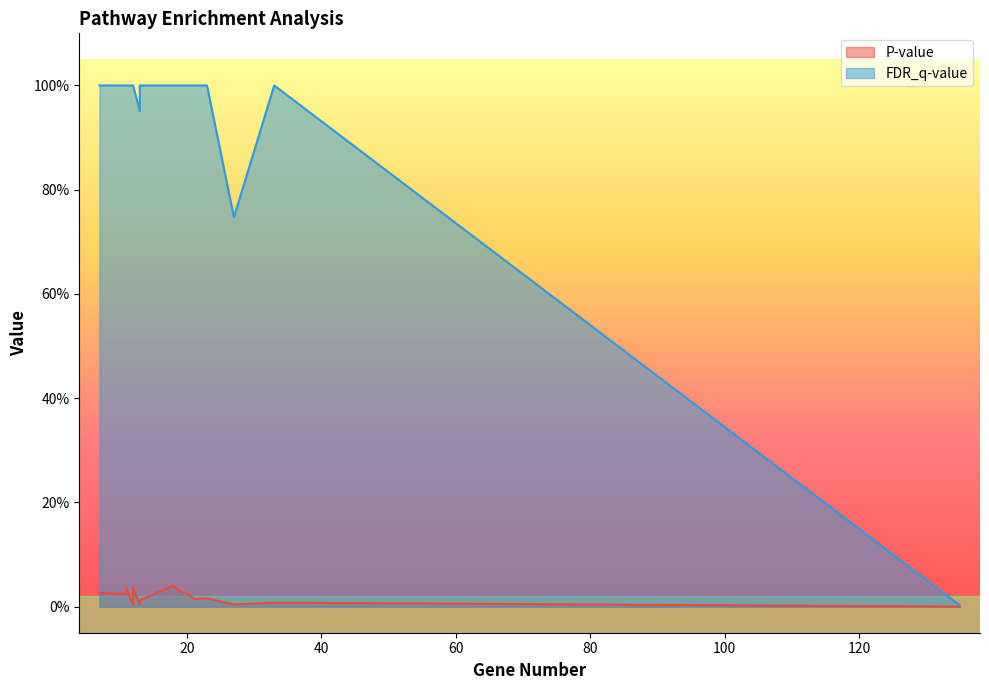

At which label does FDR_q-value reach its minimum?

135